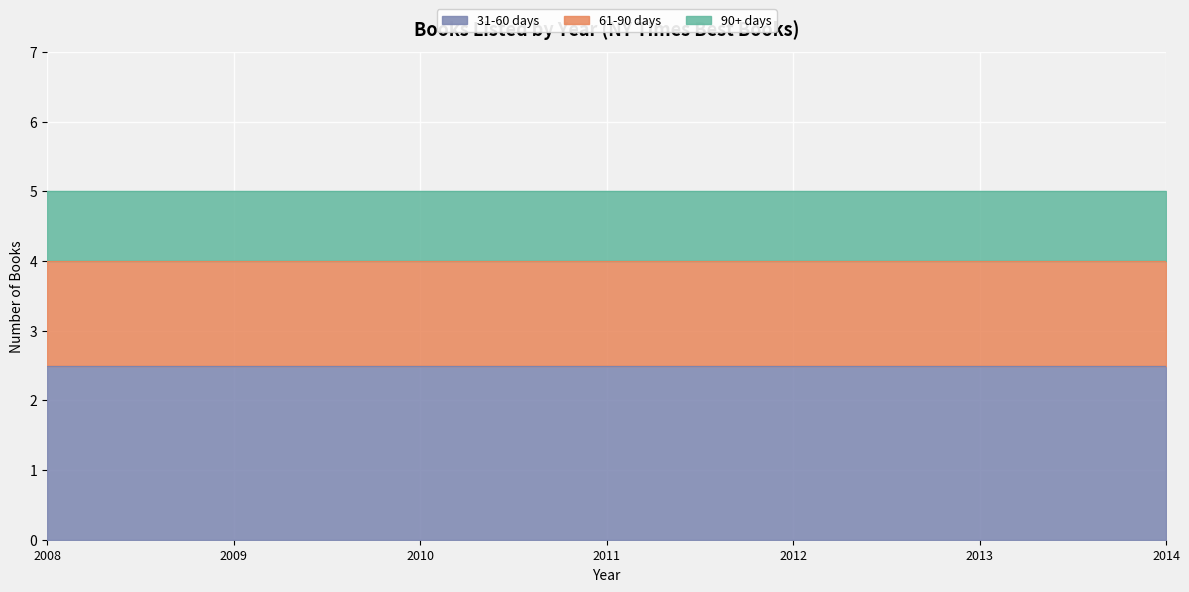

Which has a higher value, 2014 or 12?

12